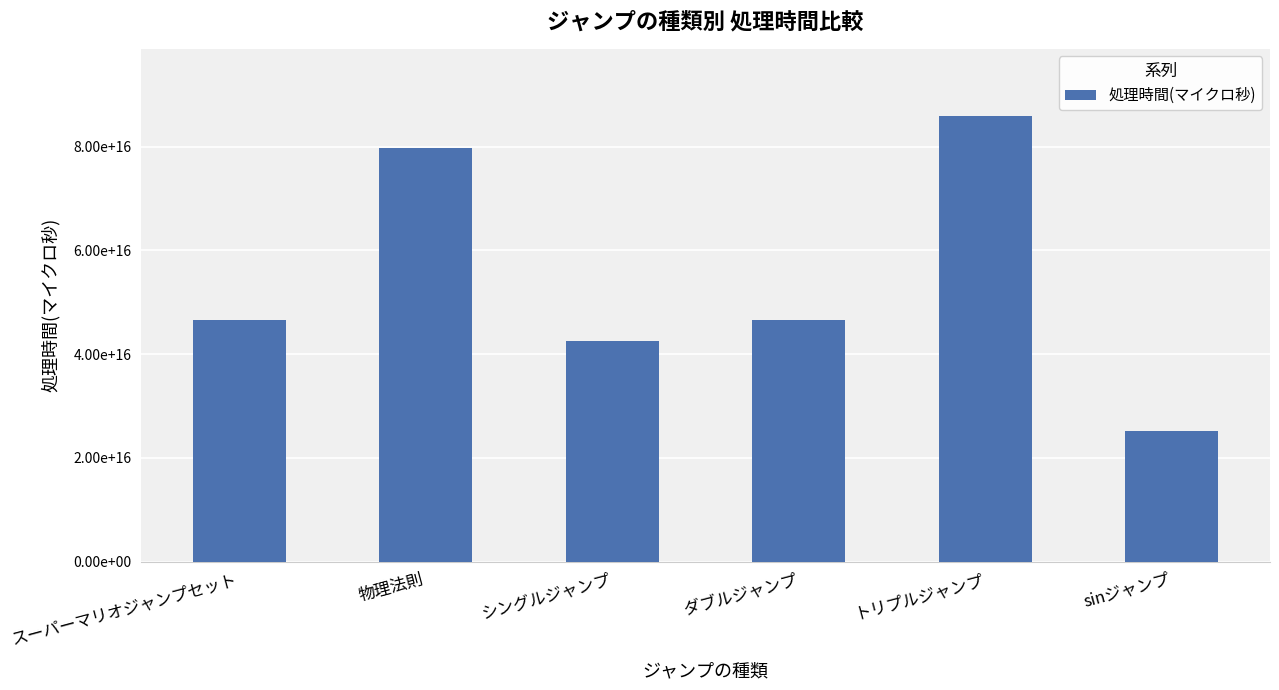

The value at スーパーマリオジャンプセット is 19478519514647764. True or false?

False